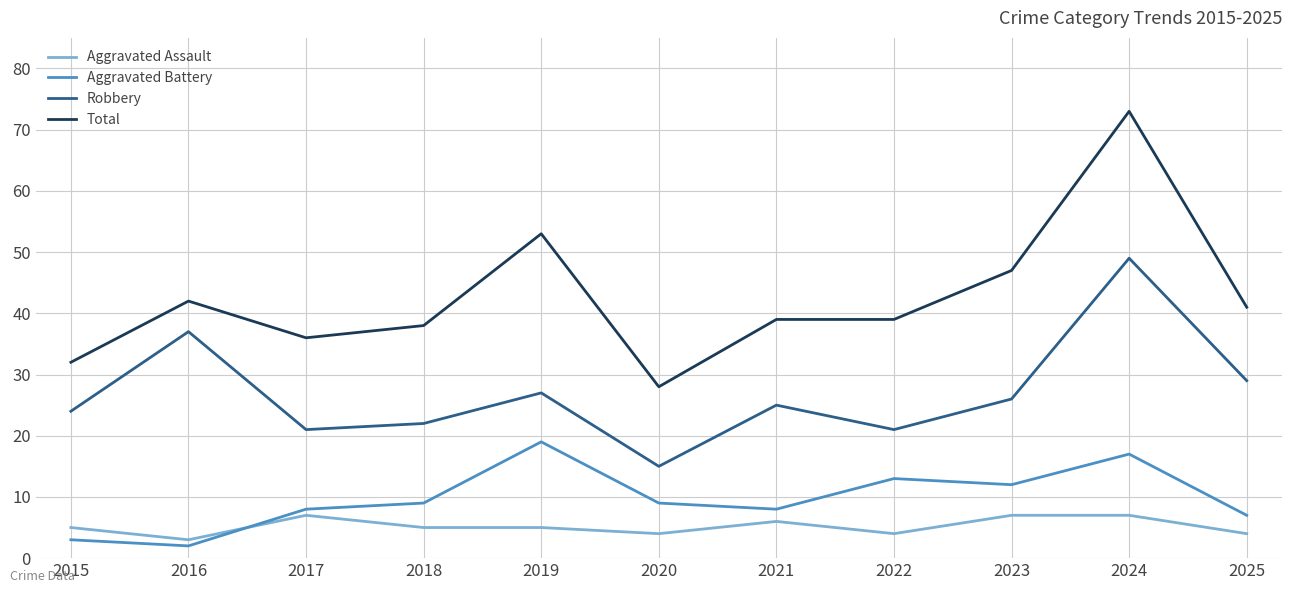

At 2023, list the series in order from largest to smallest.

Total, Robbery, Aggravated Battery, Aggravated Assault